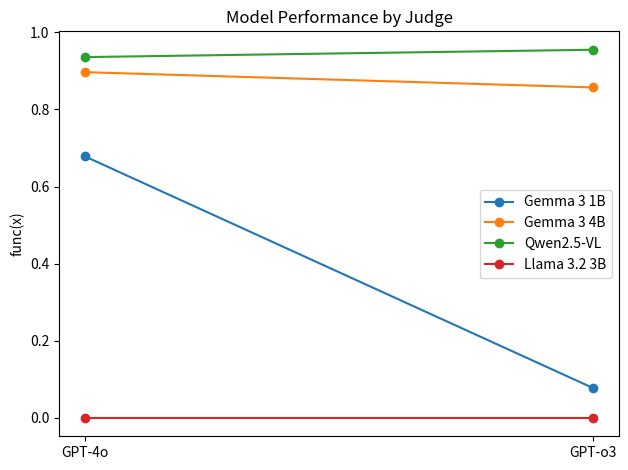

How many Gemma 3 4B values are between 0 and 1?

2